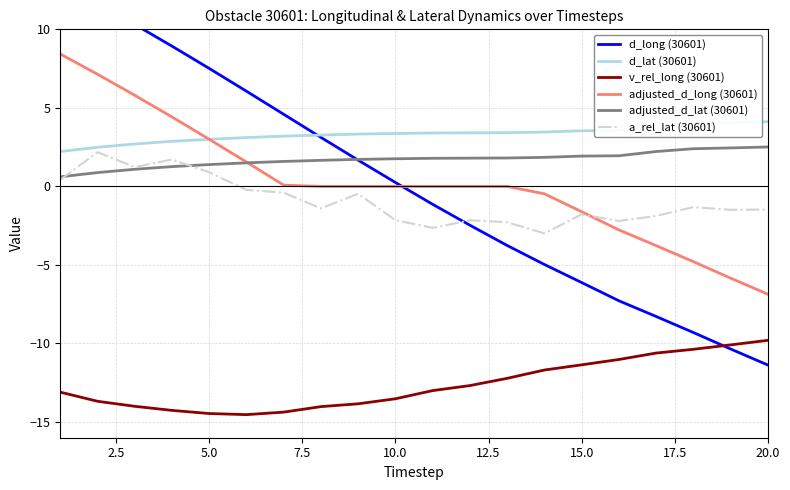

True or false: v_rel_long (30601) and d_lat (30601) intersect in this chart.

False